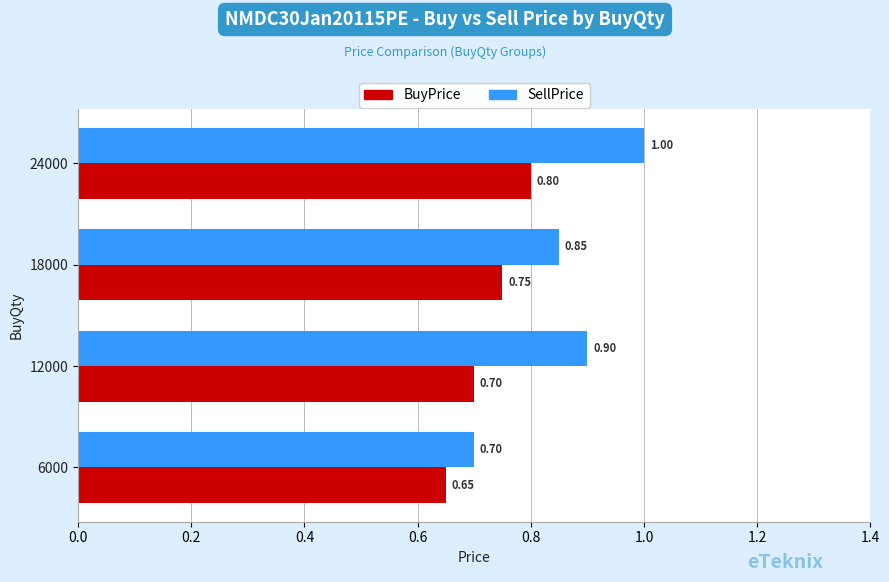

Rank the categories by BuyPrice value from lowest to highest.

6000, 12000, 18000, 24000